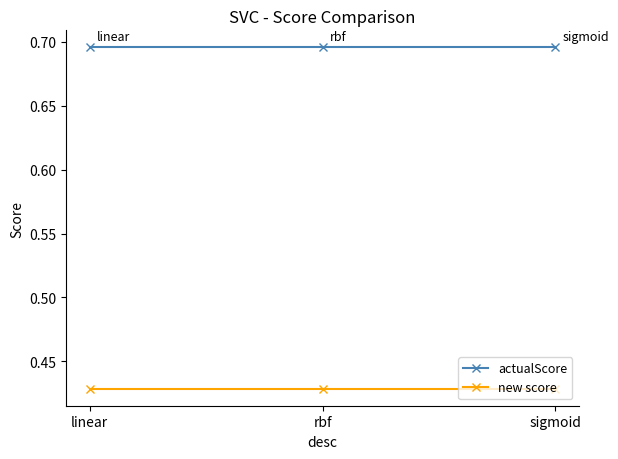

List the series in order of their overall mean, lowest first.

new score, actualScore